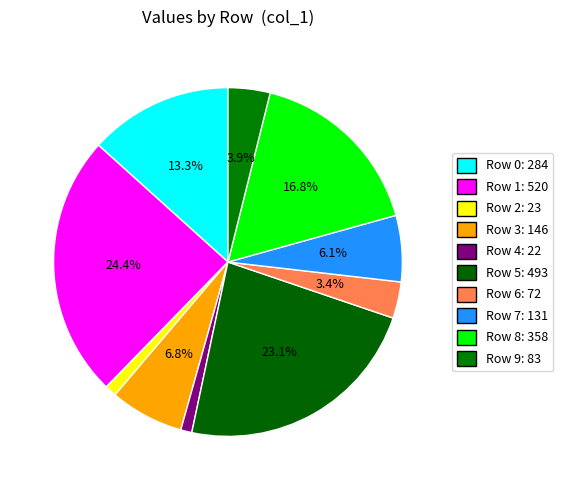

What is the largest slice in the pie chart?

Row 1